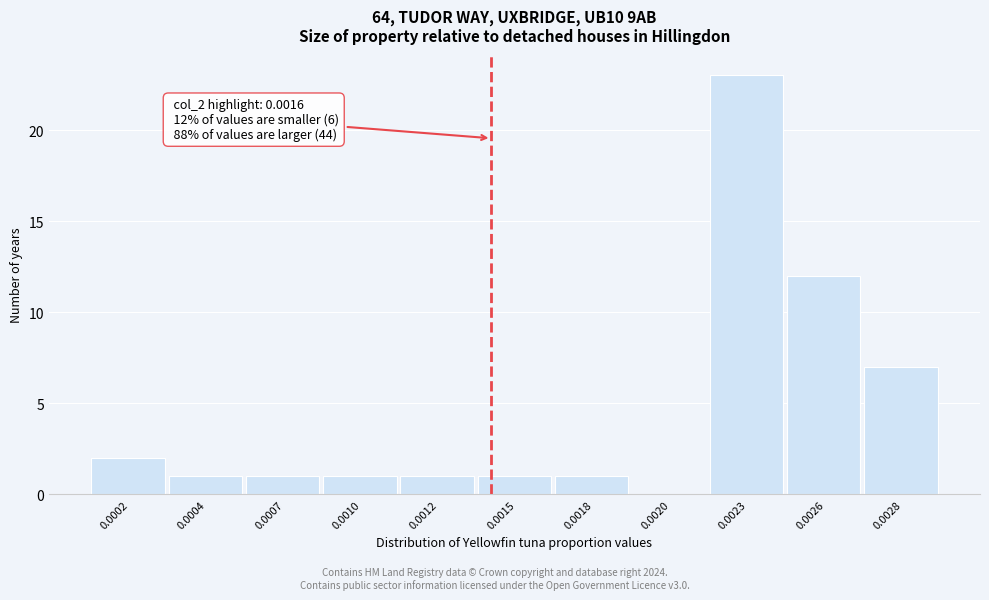

Reading left to right, extract all data points from this chart.

0.0002=2	0.0004=1	0.0007=1	0.0010=1	0.0012=1	0.0015=1	0.0018=1	0.0020=0	0.0023=23	0.0026=12	0.0028=7